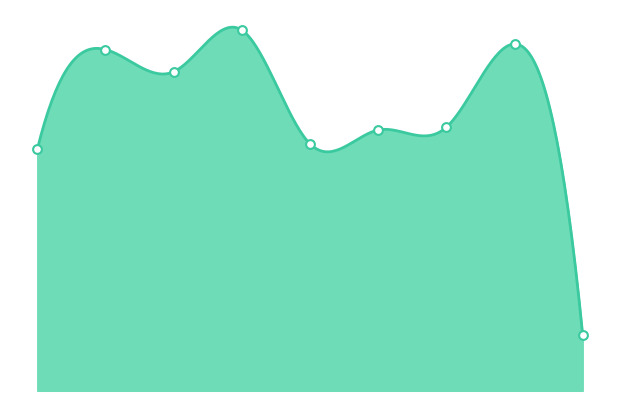

What is the total value across all series at 2015?

185